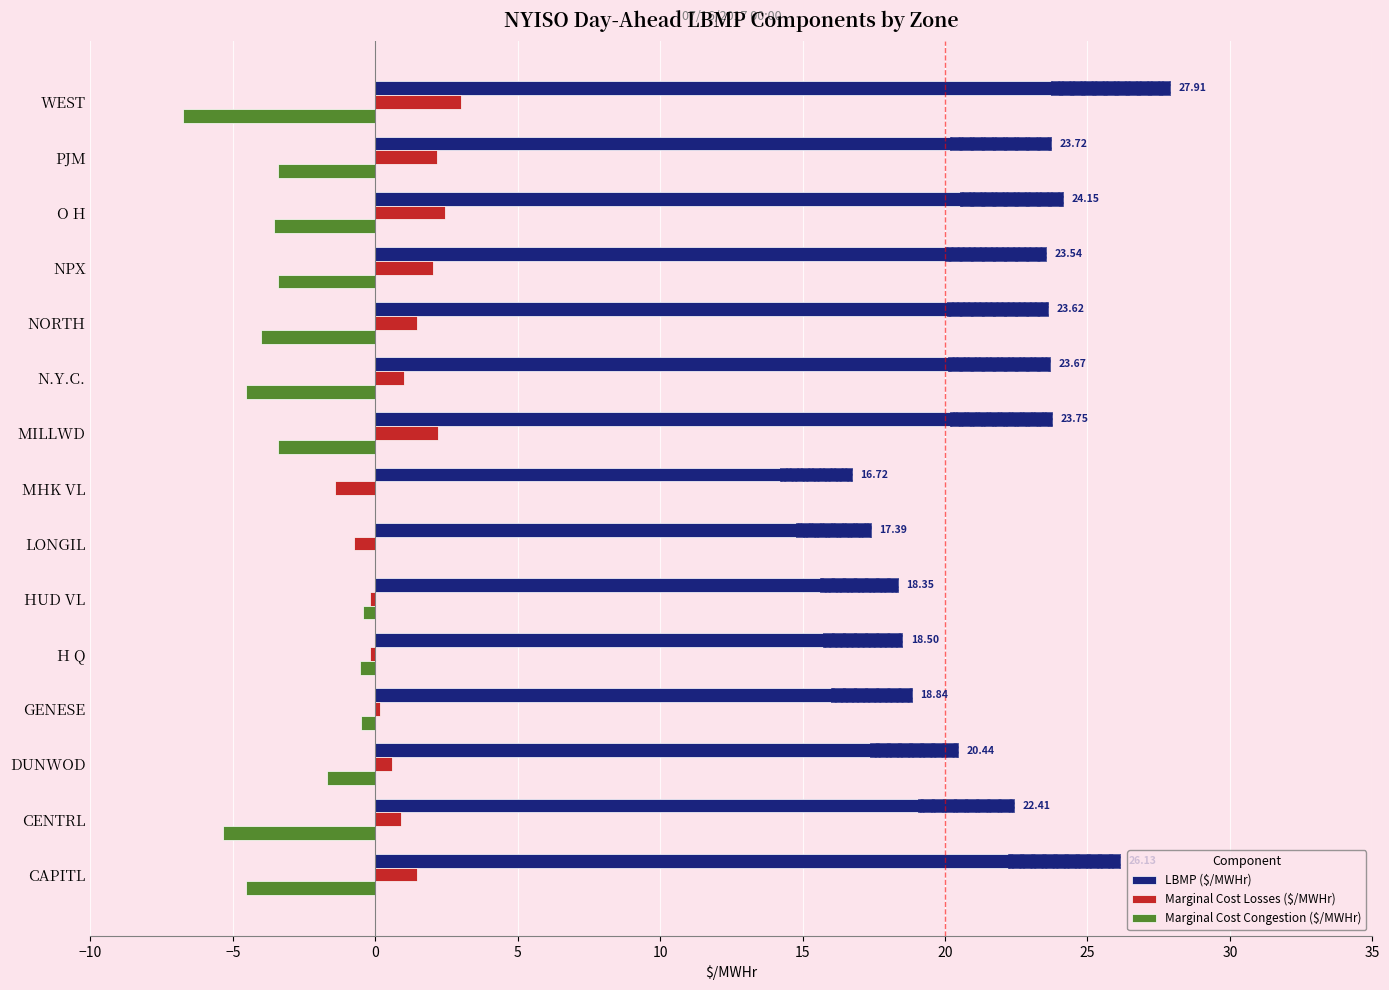

How many values in the Marginal Cost Congestion ($/MWHr) series exceed -3?

6